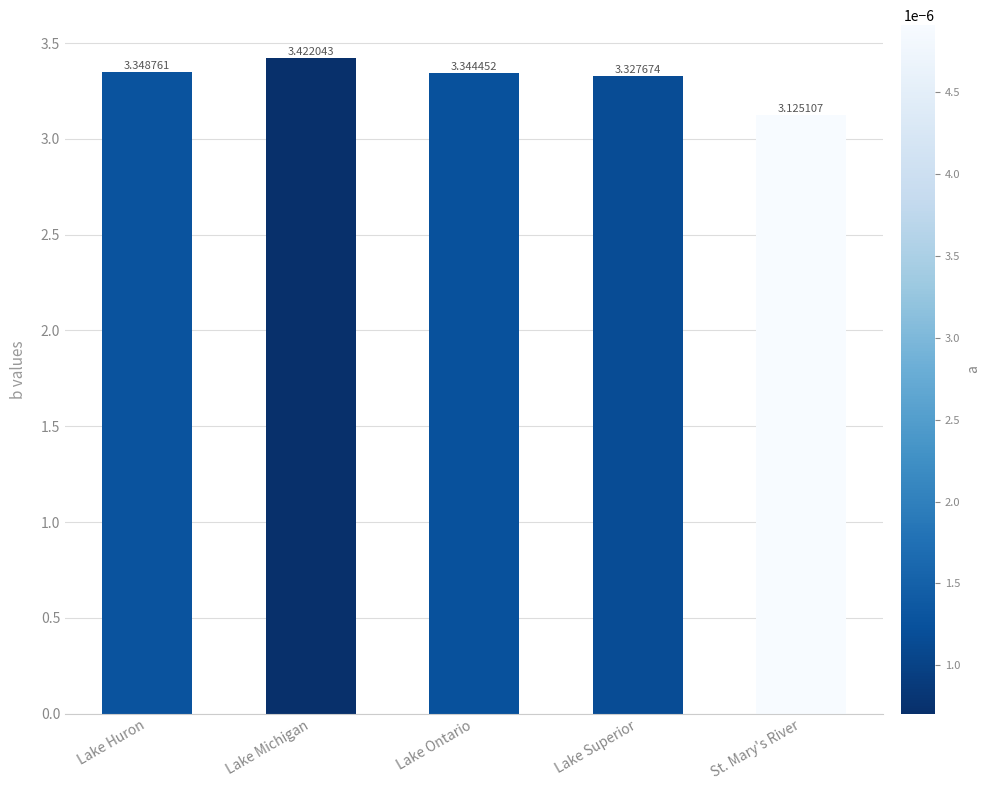

The value at Lake Huron is 1.9. True or false?

False